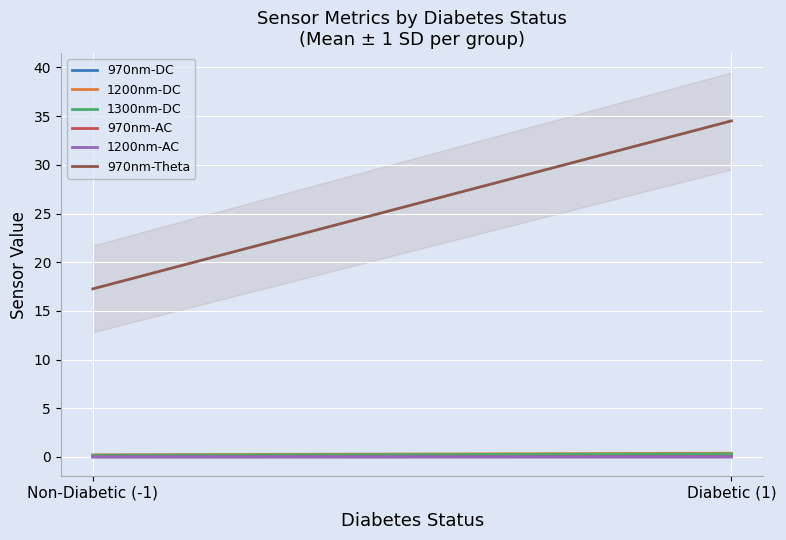

What are all the series names shown in the legend?

970nm-DC, 1200nm-DC, 1300nm-DC, 970nm-AC, 1200nm-AC, 970nm-Theta